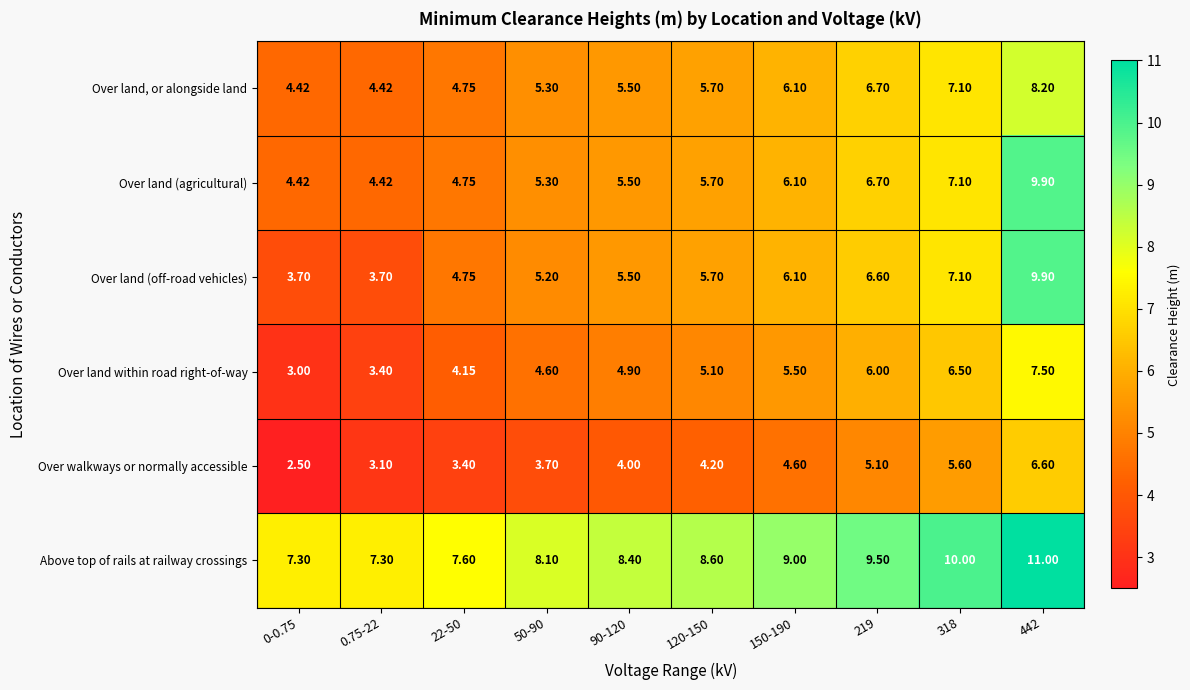

Which series has the largest total across all categories?

Above top of rails at railway crossings